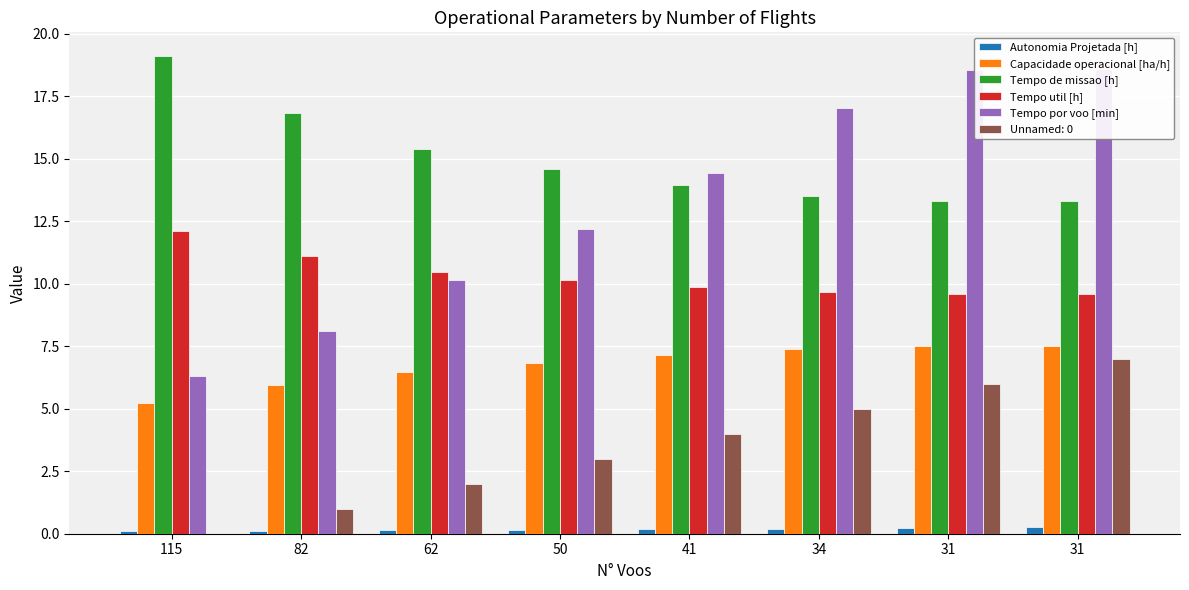

True or false: Capacidade operacional [ha/h] has a value of 7.2 at 41.

True